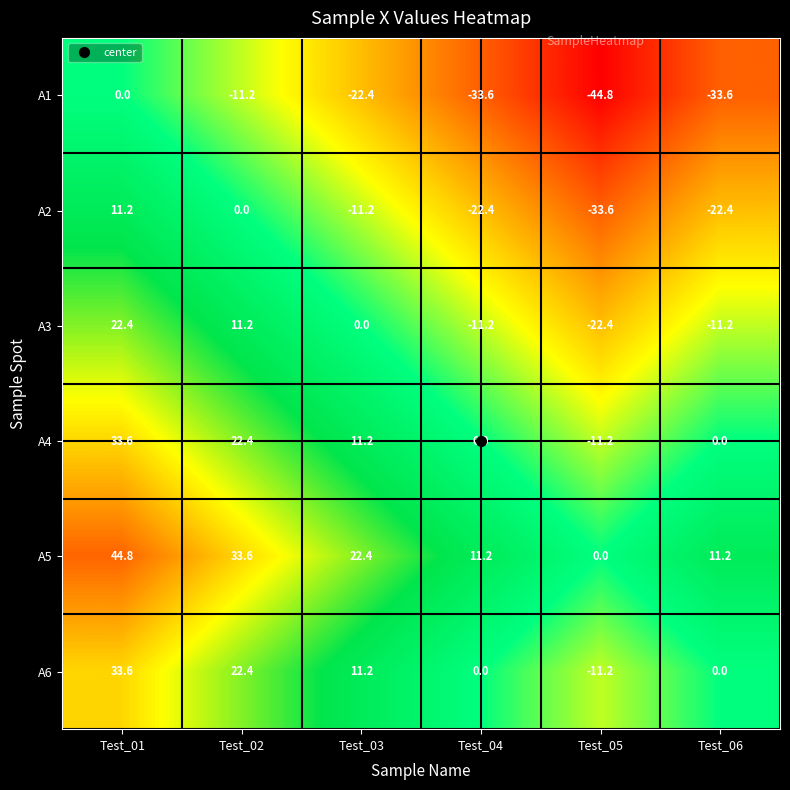

At which label is A3 closest to 0?

Test_03